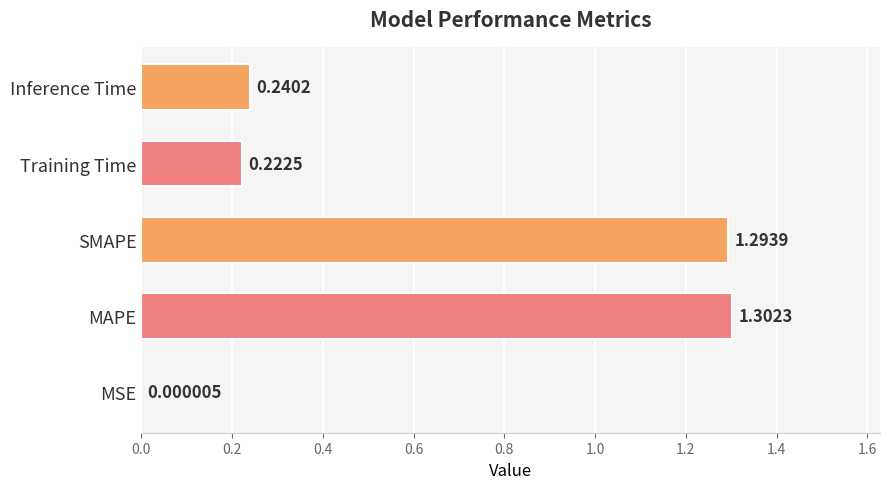

Count the number of categories in the chart.

5